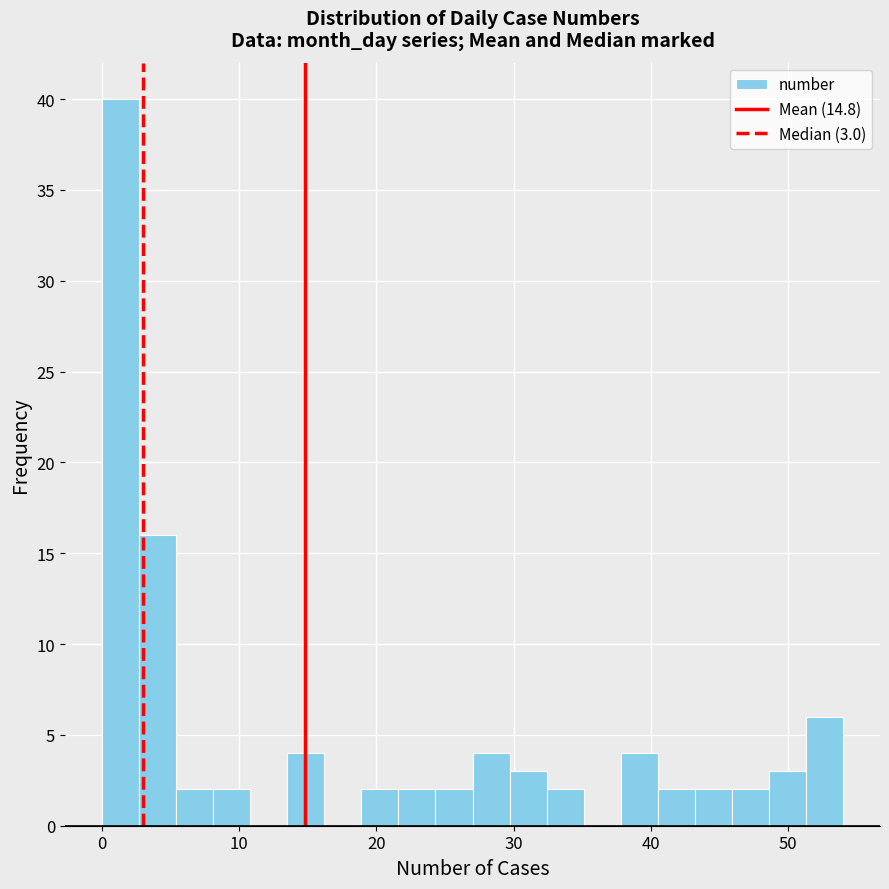

Around what value on the x-axis is the tallest bar? Give the approximate position of its centre, as read against the axis.

1